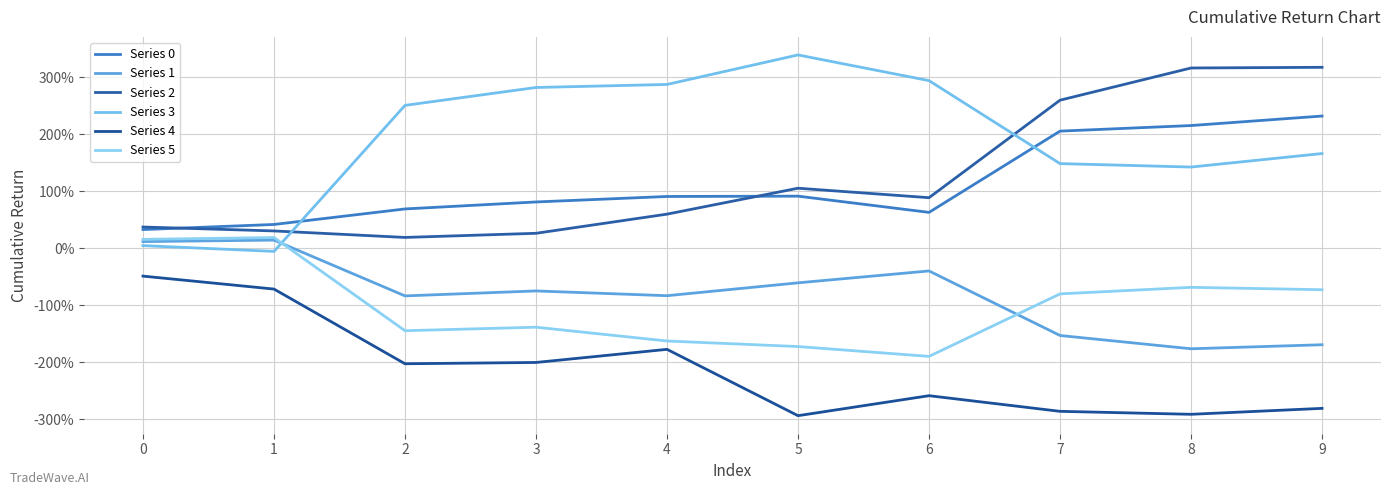

In Series 5, how many points are higher than both neighbors (excluding endpoints)?

3